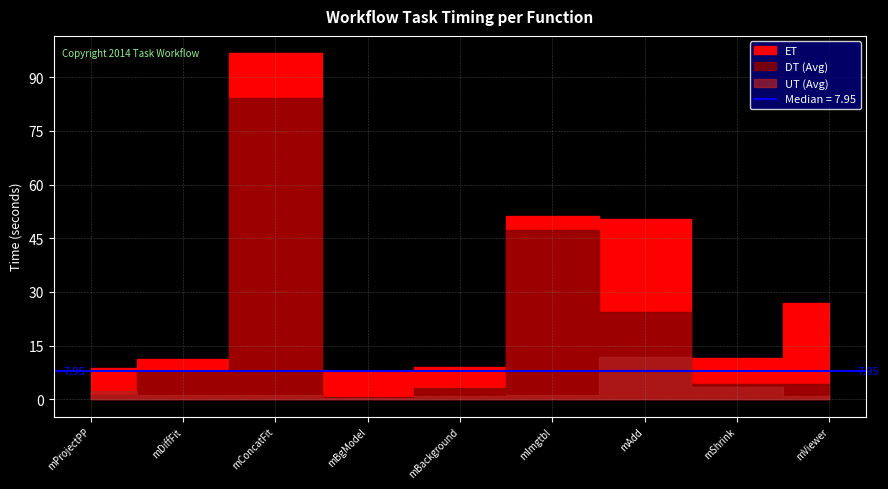

At which label does UT (Avg) reach its minimum?

mBgModel